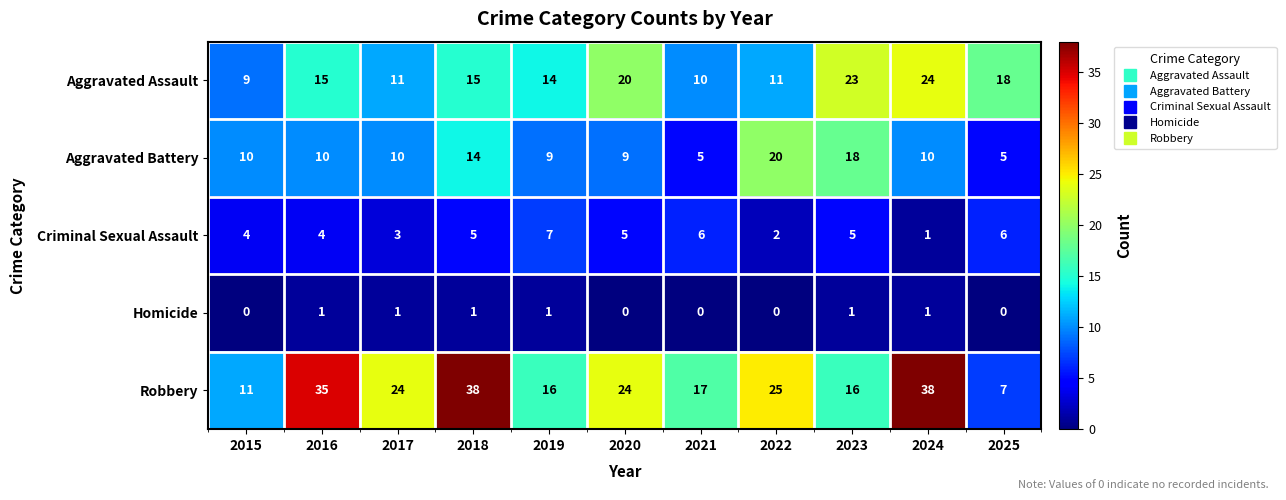

The value of Aggravated Battery at 2017 is 10. True or false?

True